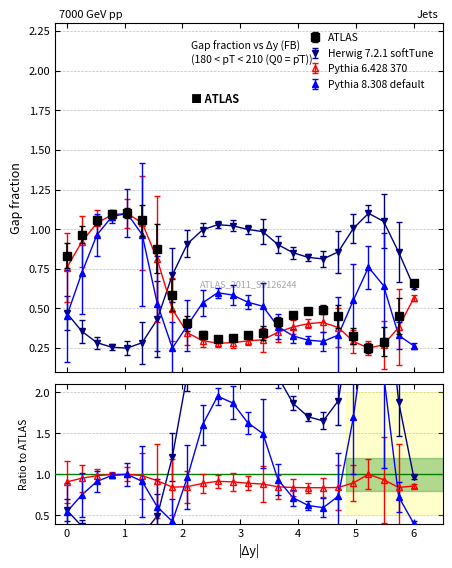

How many interior local peaks does the Herwig 7.2.1 softTune series have?

2